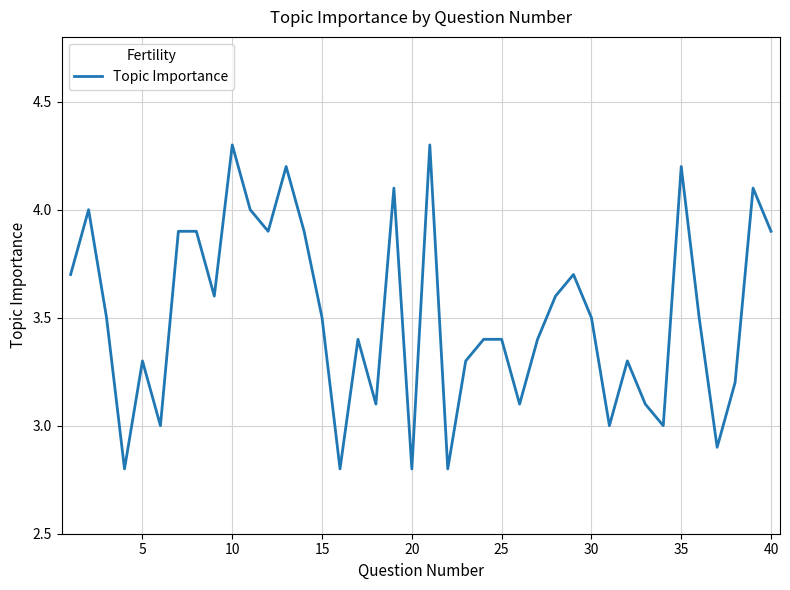

What is the minimum value shown in the chart?

2.8